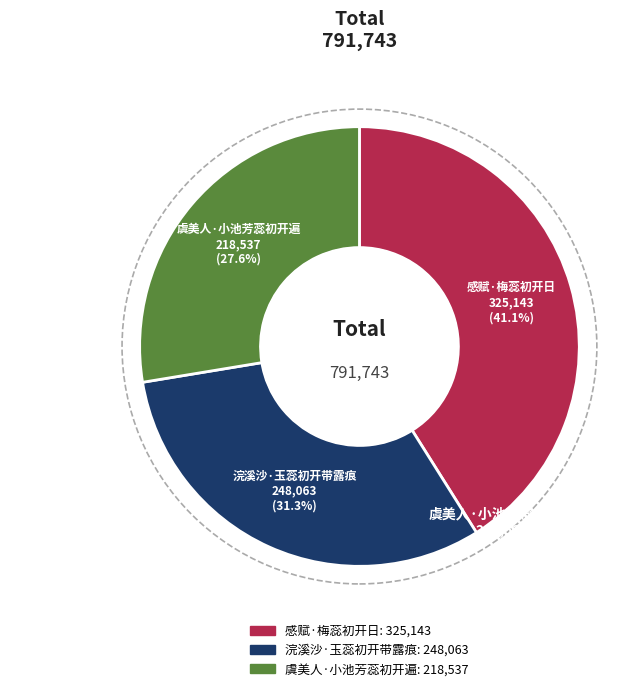

Does 浣溪沙·玉蕊初开带露痕 account for over 50% of the chart?

No